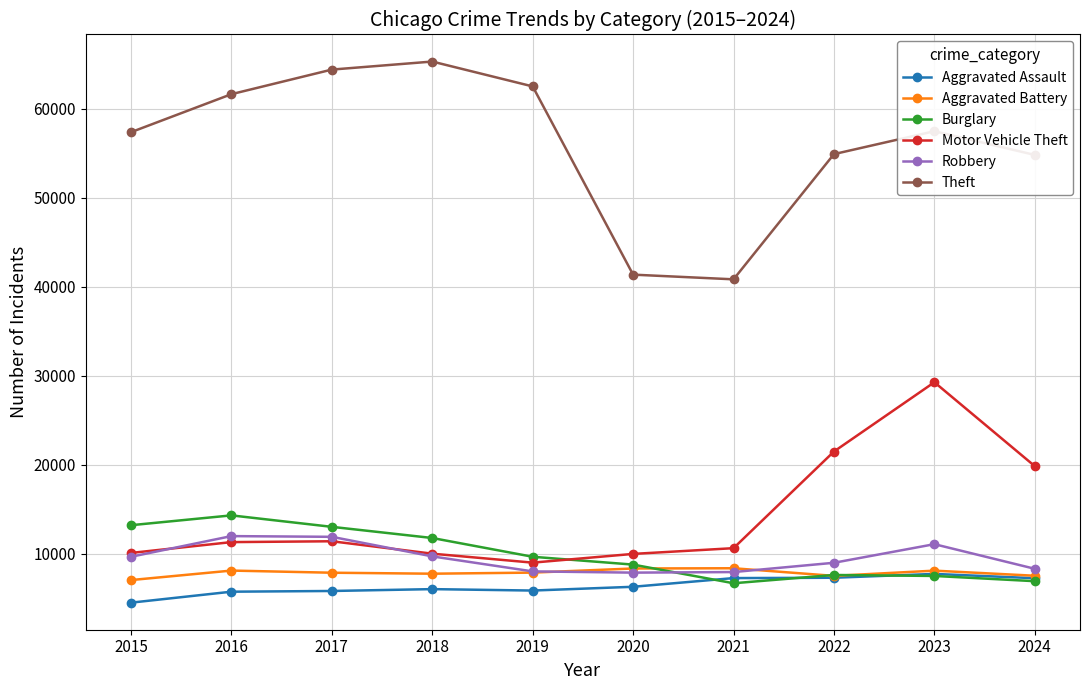

At which category is the sum across all series the highest?

2023